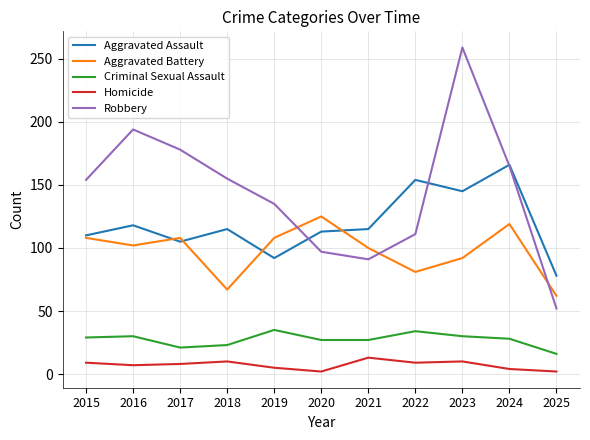

What is the lowest value of the Aggravated Battery series?

62